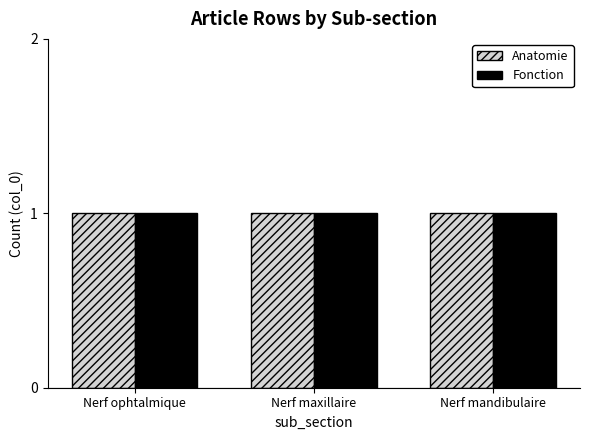

Does the chart contain any negative values?

No